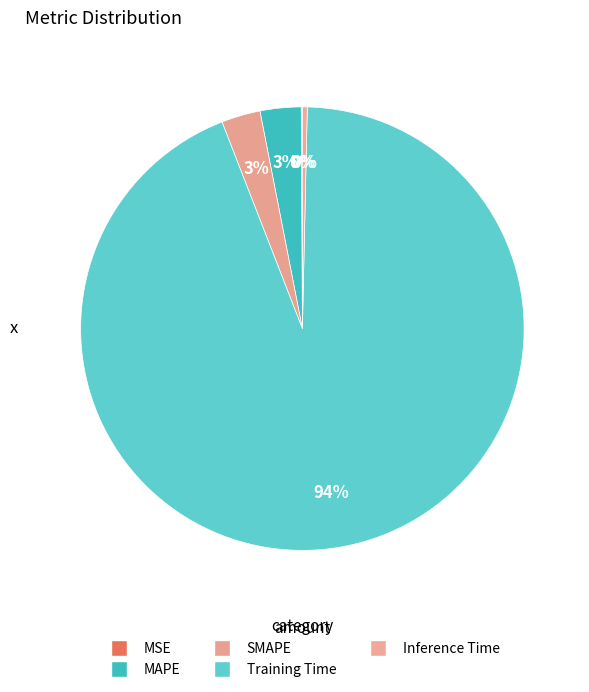

Which category accounts for the majority?

Training Time